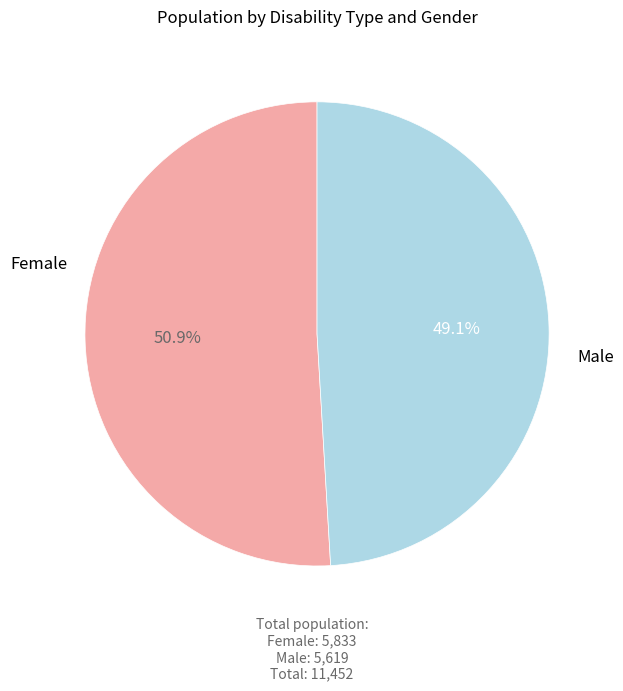

What is the ratio of the value at Female to the value at Male?

1.0